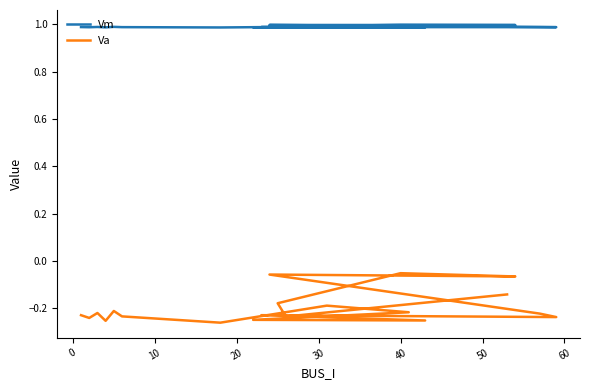

What is the spread (max minus min) of values at 60?

1.2